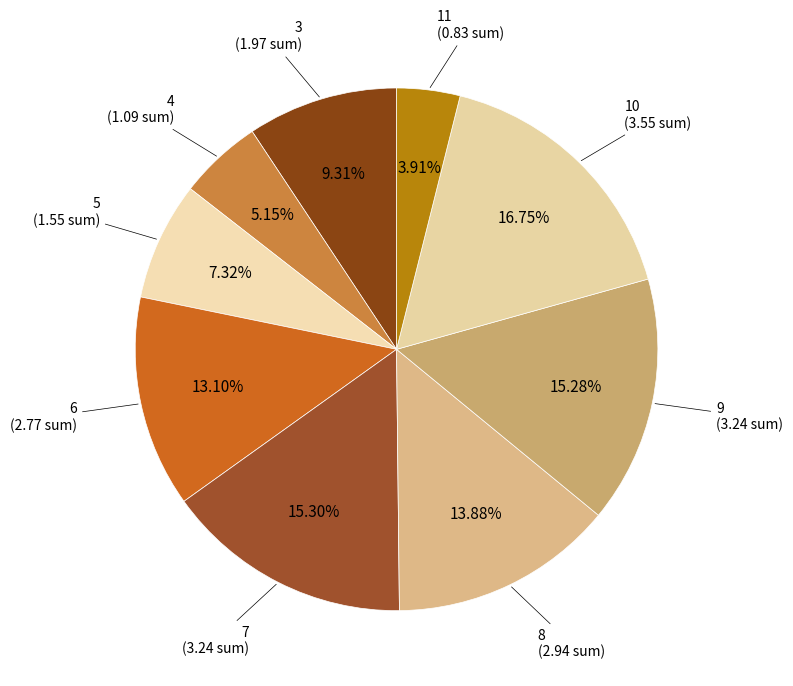

How many segments does this pie chart have?

9